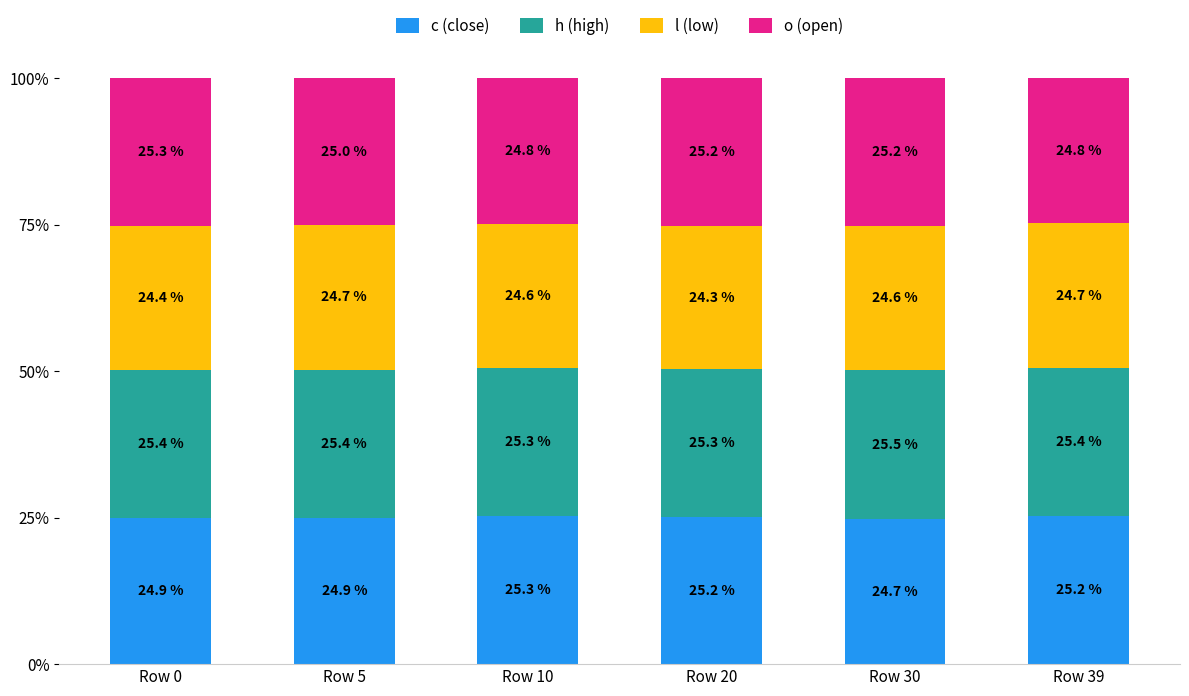

What is the average value of the c (close) series?

25.0